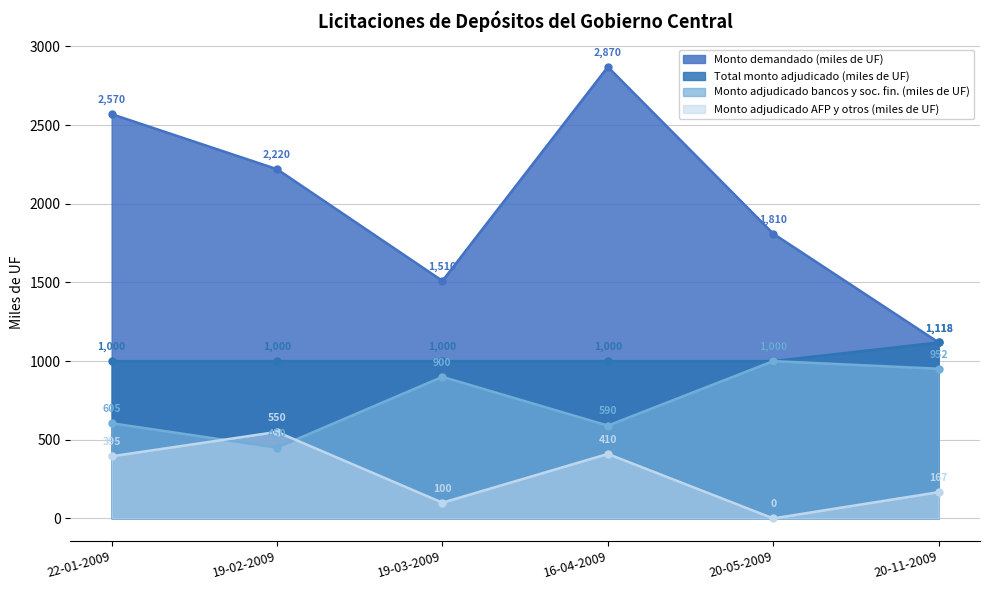

Read the Monto demandado (miles de UF) value at 16-04-2009.

2870.0